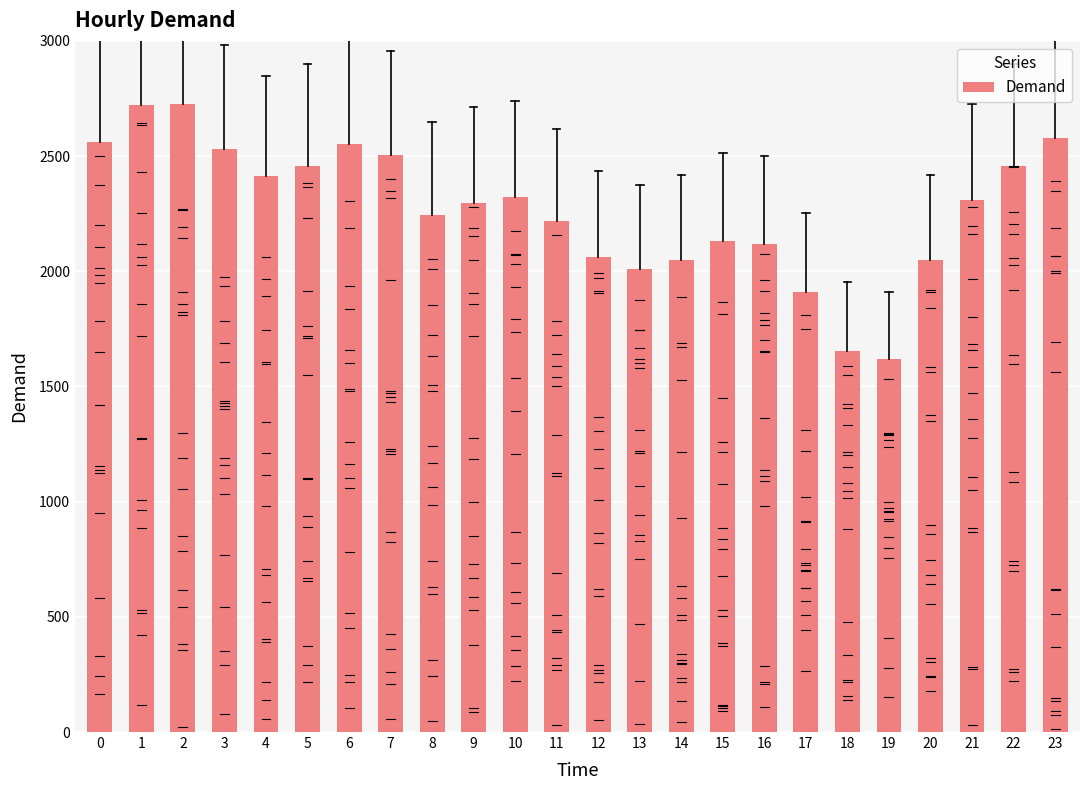

What is the value of the 11th bar from the left?

2323